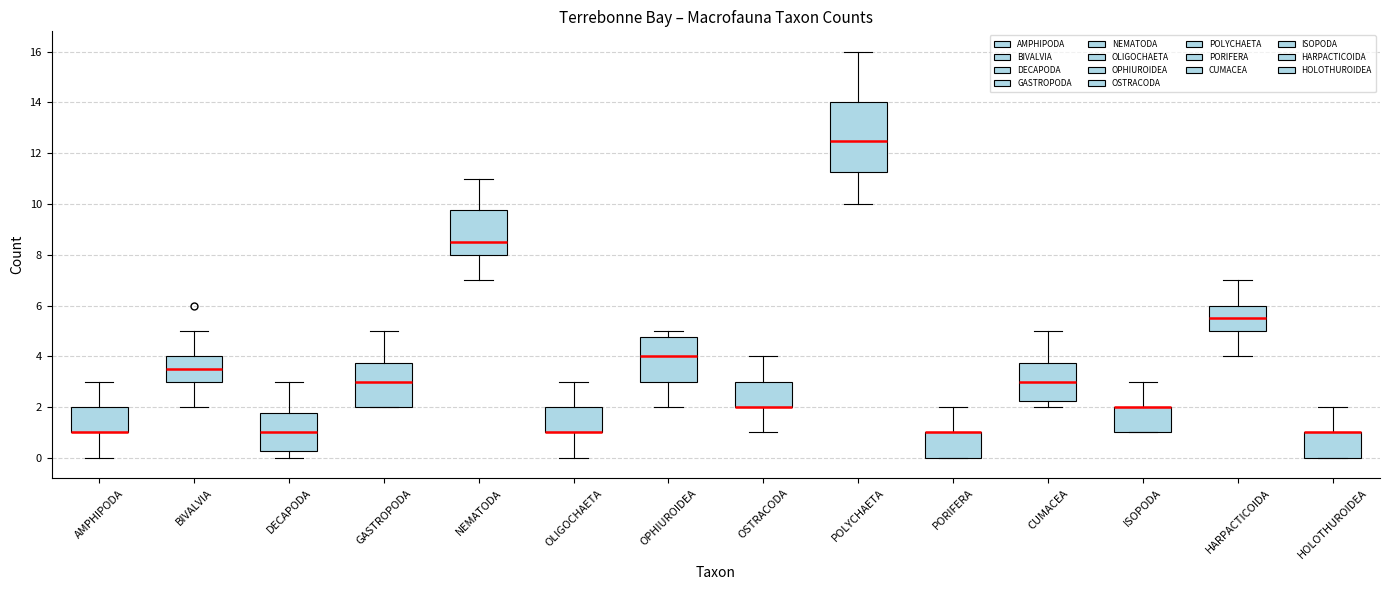

Comparing the boxes themselves (not the whiskers), which one is the tallest?

POLYCHAETA